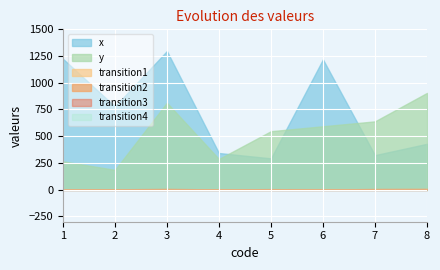

Reading left to right, what are all the values shown in this chart?

x: 1225	779	1297	343	293	1219	323	429
y: 265	185	813	287	547	593	639	905
transition1: 1	2	1	4	4	5	5	6
transition2: 2	3	7	2	5	1	6	7
transition3: 0	0	0	0	0	0	0	0
transition4: 0	0	0	0	0	0	0	0